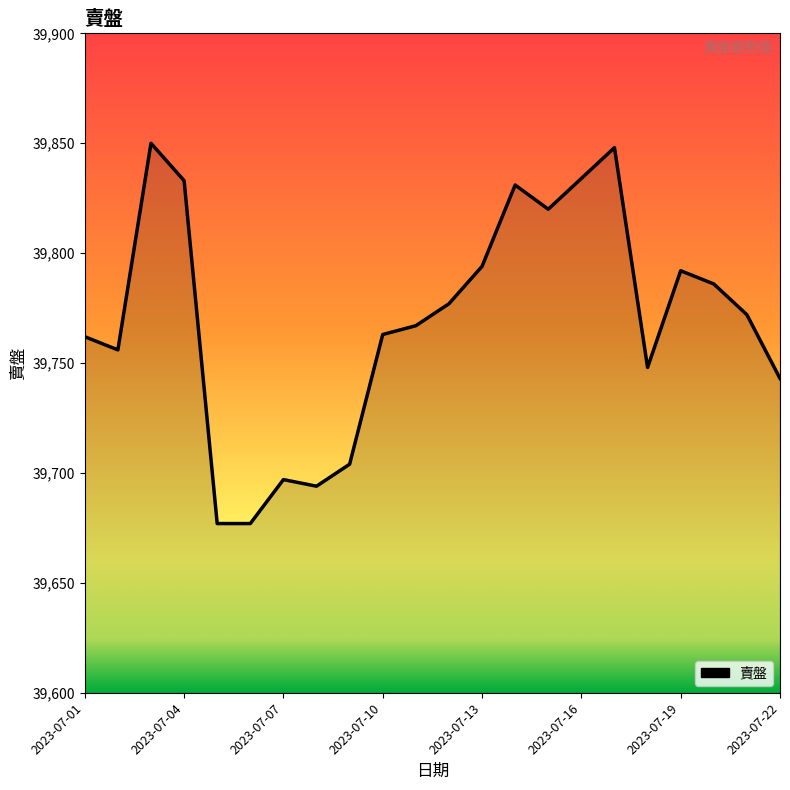

What is the smallest value displayed?

39677